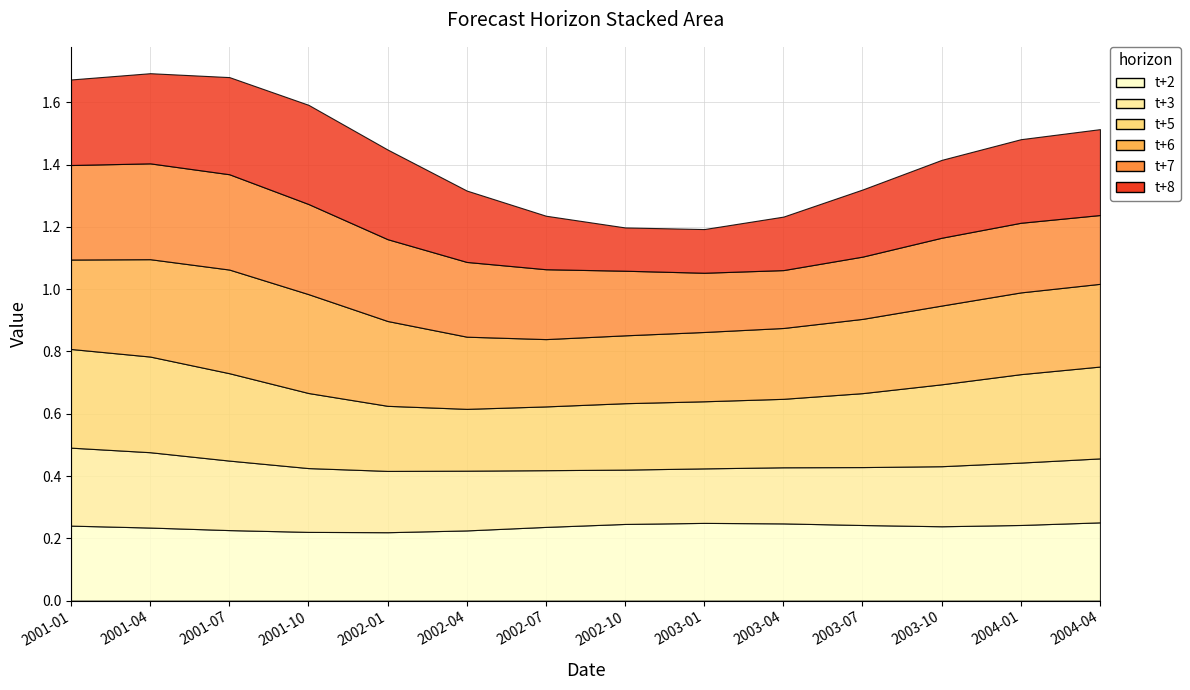

What is the label of the 3rd point from the left?

2001-07